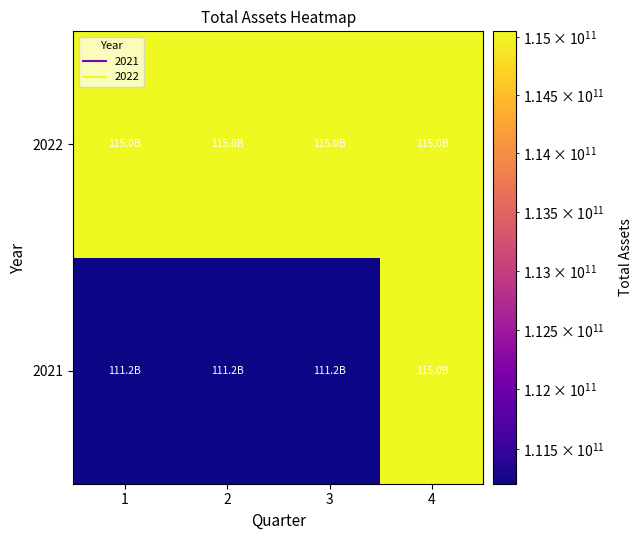

What is the smallest value displayed?

111219239292